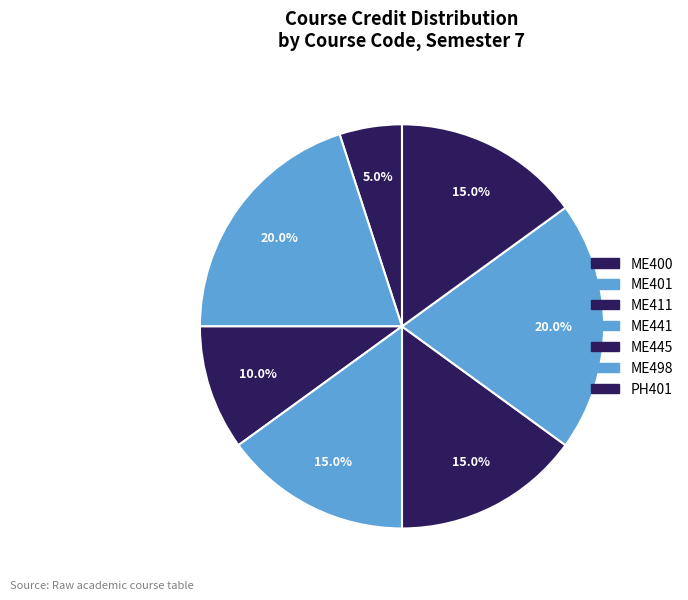

How many slices are in this pie chart?

7